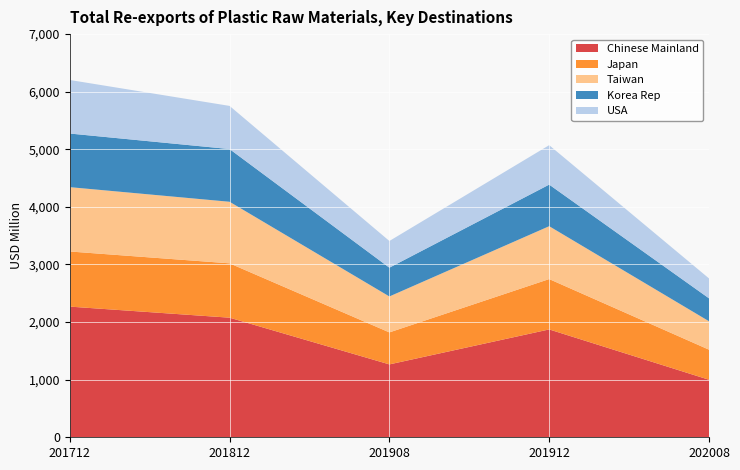

Reading right to left, what are all the values shown in this chart?

Chinese Mainland: 202008=998.8	201912=1872.5	201908=1265.4	201812=2076.4	201712=2268.7
Japan: 202008=522.3	201912=874.3	201908=555.5	201812=943.6	201712=957.3
Taiwan: 202008=493.5	201912=918.0	201908=624.0	201812=1068.9	201712=1116.9
Korea Rep: 202008=398.0	201912=722.3	201908=499.9	201812=915.0	201712=931.0
USA: 202008=345.8	201912=684.6	201908=463.3	201812=749.5	201712=929.7